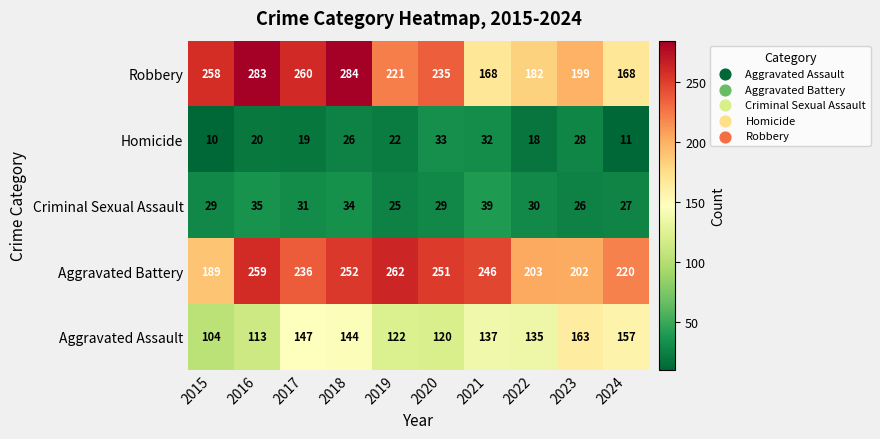

How many distinct data groups are displayed?

5